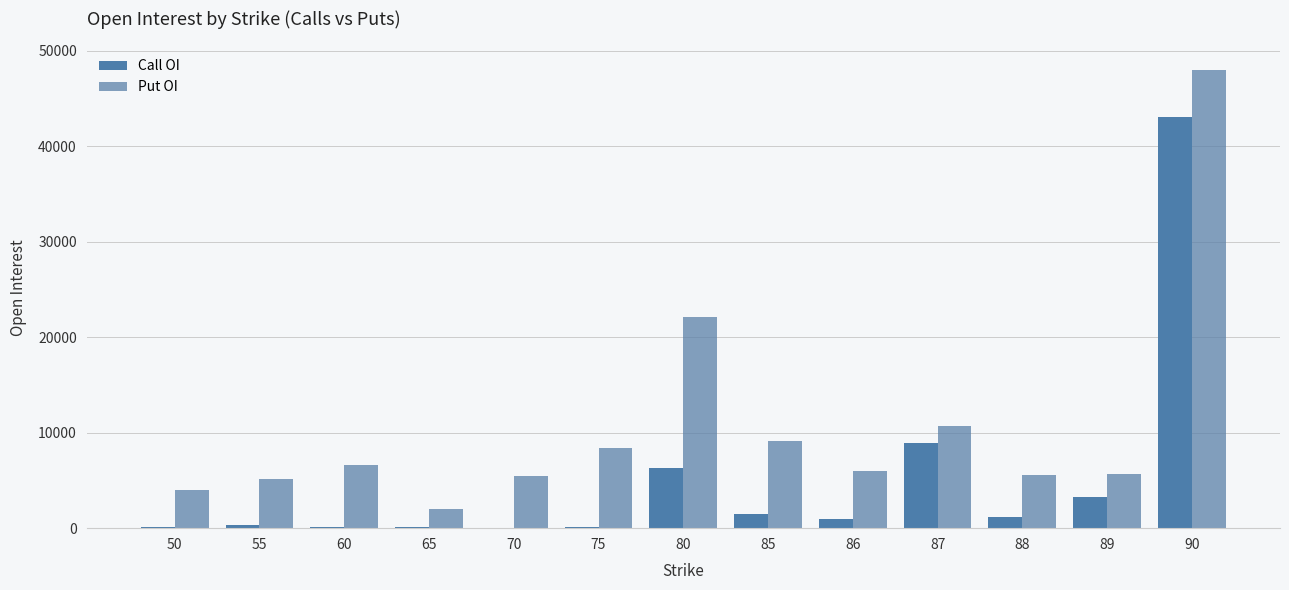

What is the difference between the Call OI values at 70 and 90?

43038